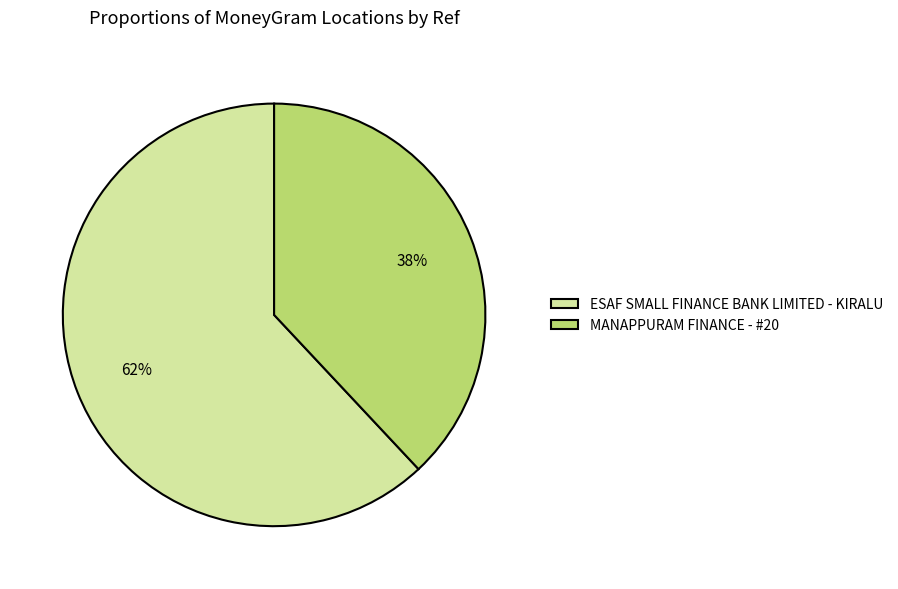

How many segments does this pie chart have?

2